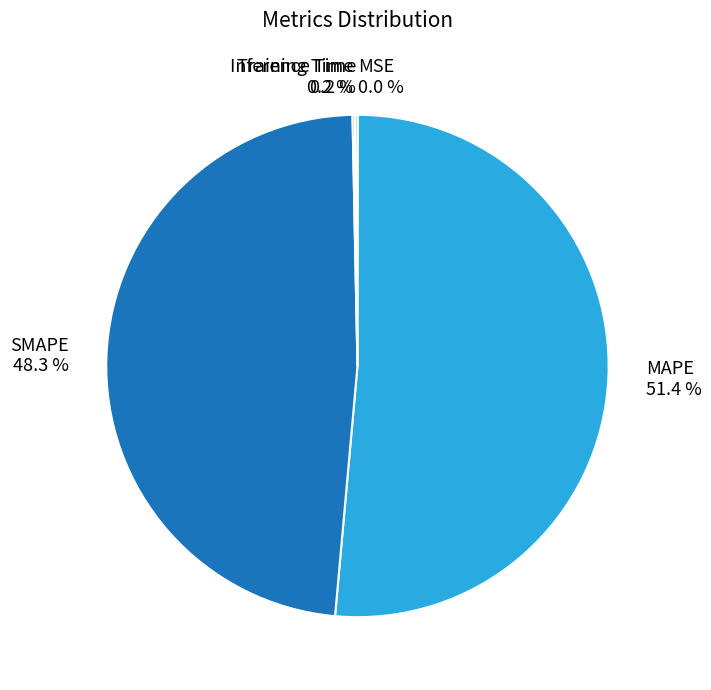

Between MAPE and SMAPE, which is larger?

MAPE